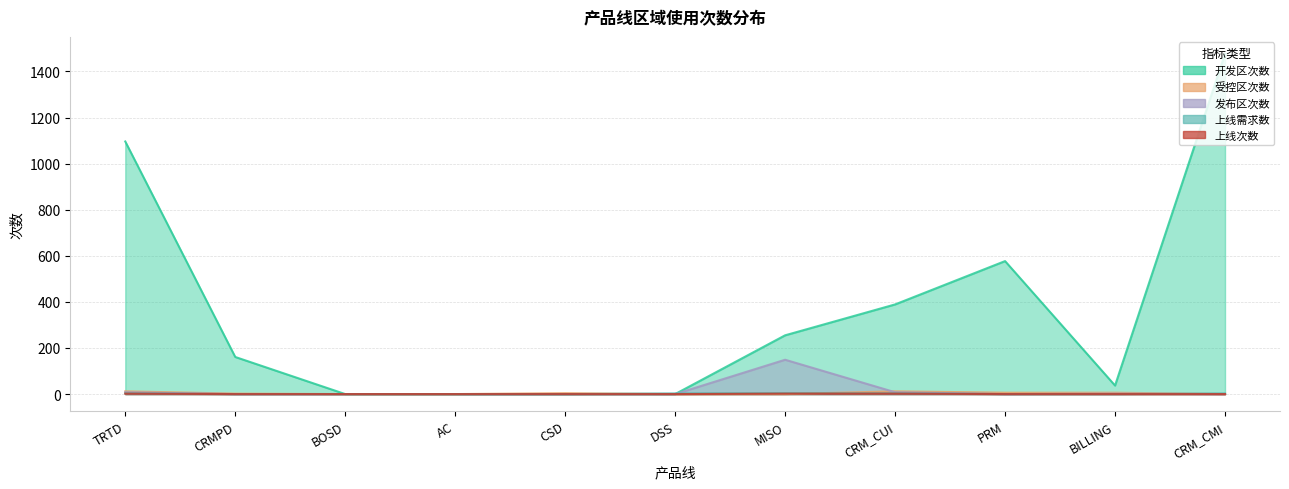

Reading left to right, extract all data points from this chart.

开发区次数: 1096	161	0	0	0	0	255	389	577	37	1476
受控区次数: 12	2	0	0	4	0	0	12	6	6	0
发布区次数: 8	0	0	0	0	0	149	8	0	2	0
上线需求数: 3	0	0	0	0	3	4	3	0	0	3
上线次数: 2	0	0	0	0	0	2	2	0	0	0